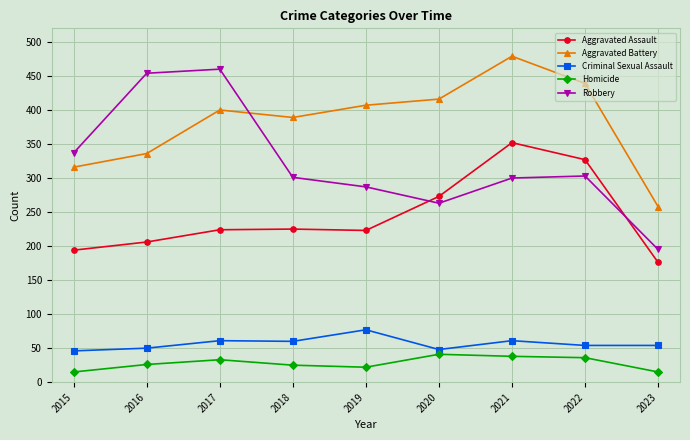

How many data points does each series have?

9